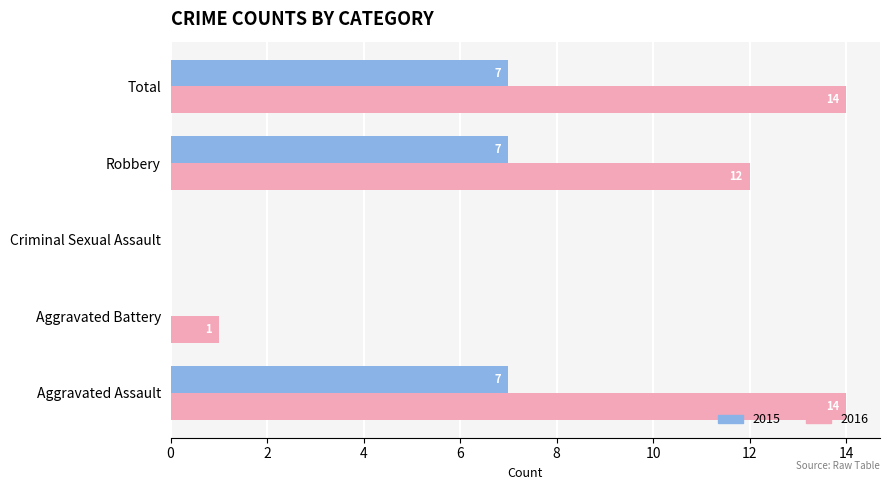

True or false: 2016 has a value of 0 at Criminal Sexual Assault.

True